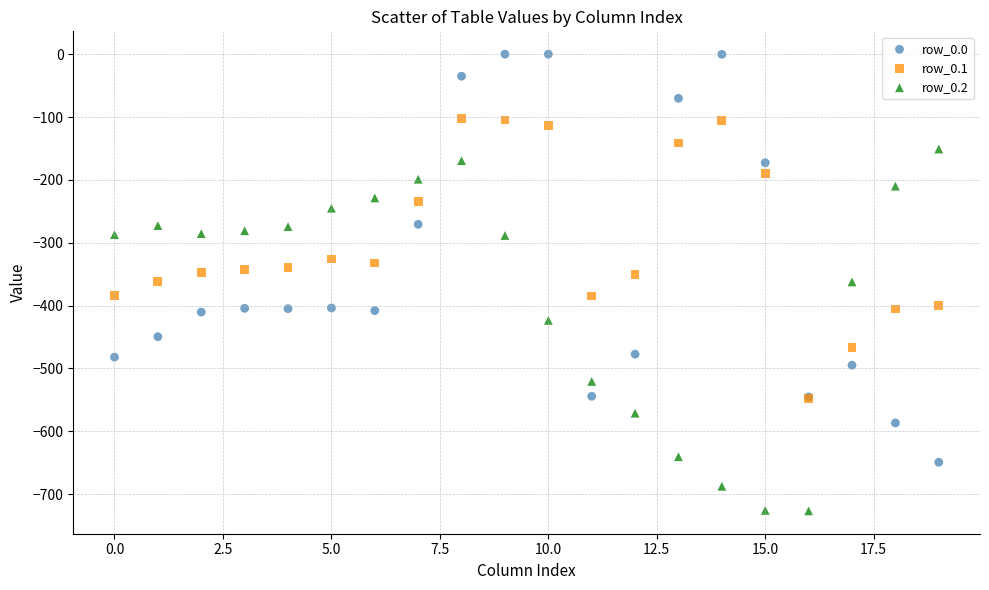

What are all the series names shown in the legend?

row_0.0, row_0.1, row_0.2